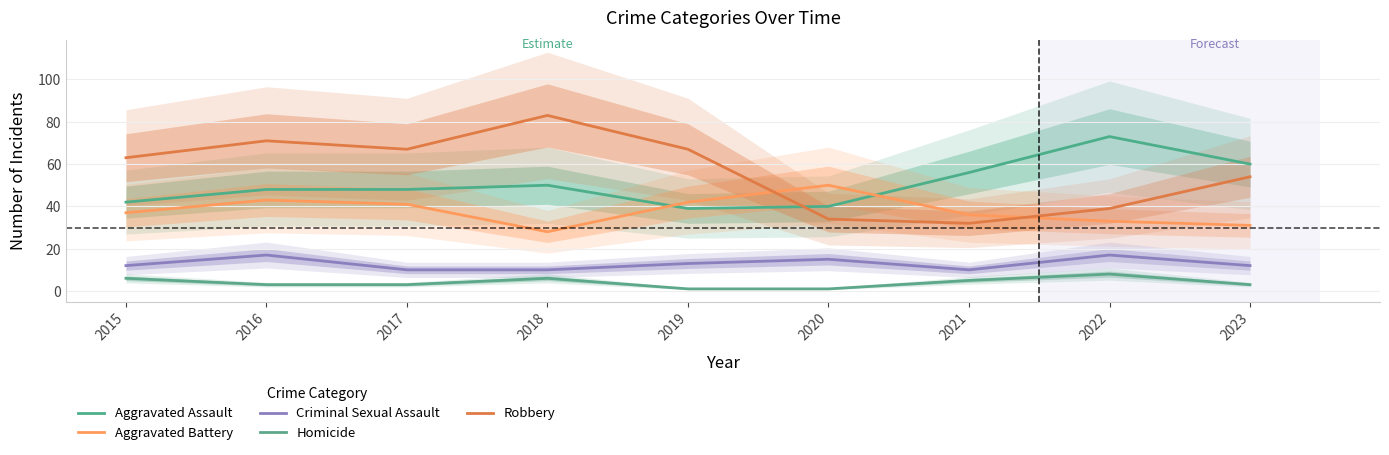

What is the difference between the maximum and minimum values in the Aggravated Assault series?

34